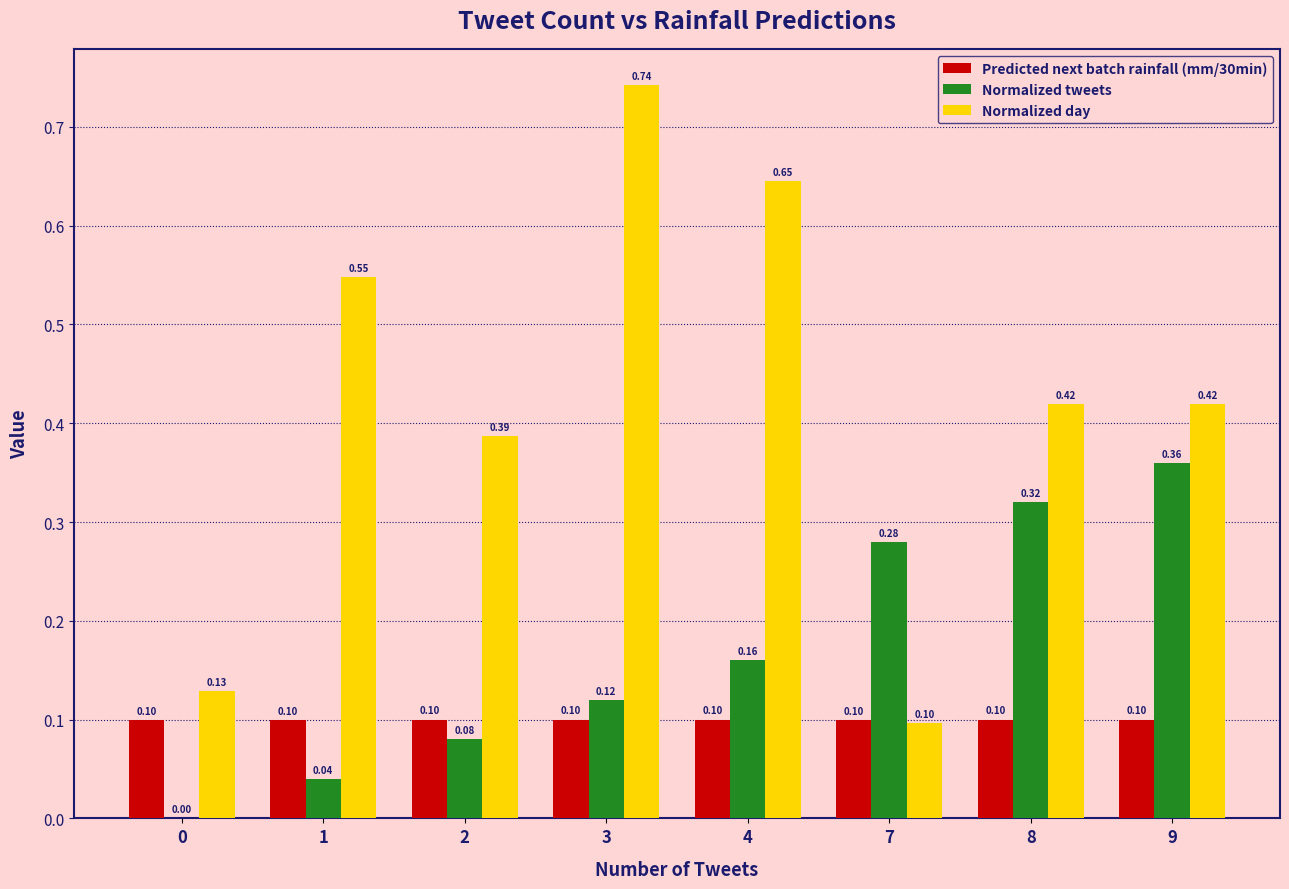

Where is Normalized day nearest to the value 0?

7